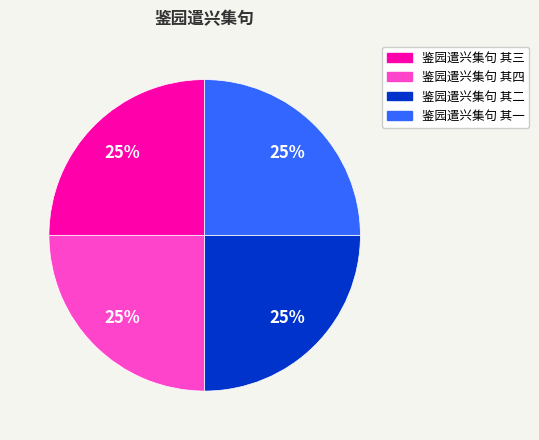

Is there any slice that represents more than half of the pie?

No